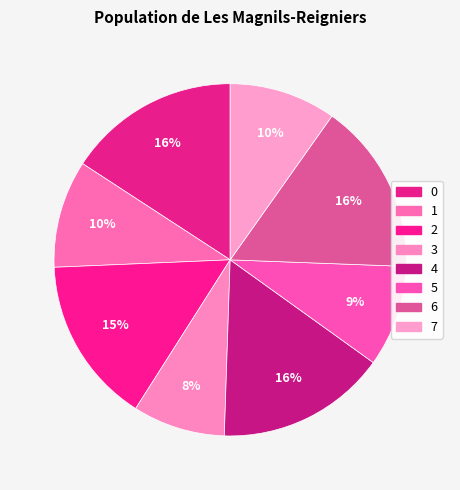

Approximately how many times larger is the value at 0 compared to 3?

1.9